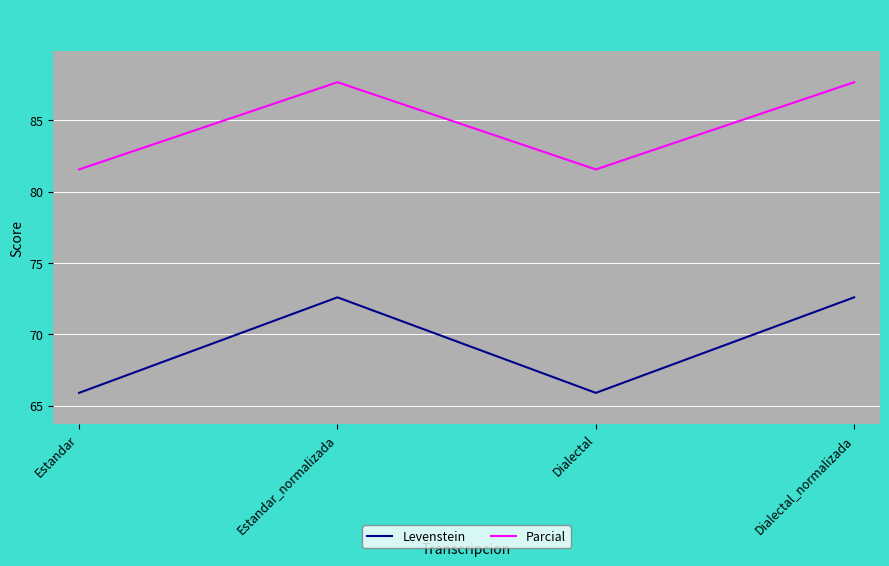

True or false: Parcial and Levenstein intersect in this chart.

False